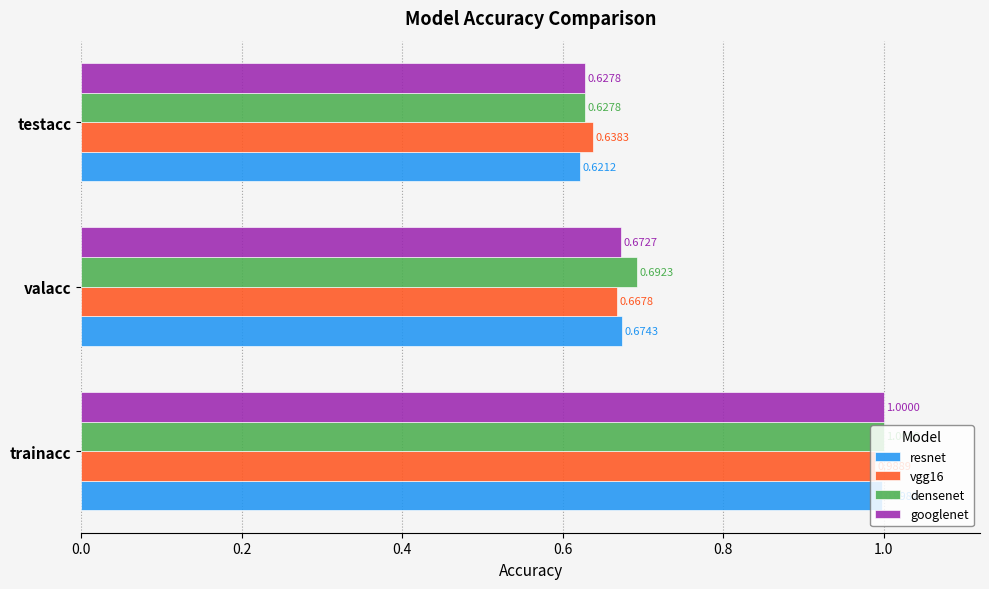

Rank the categories by googlenet value from highest to lowest.

trainacc, valacc, testacc